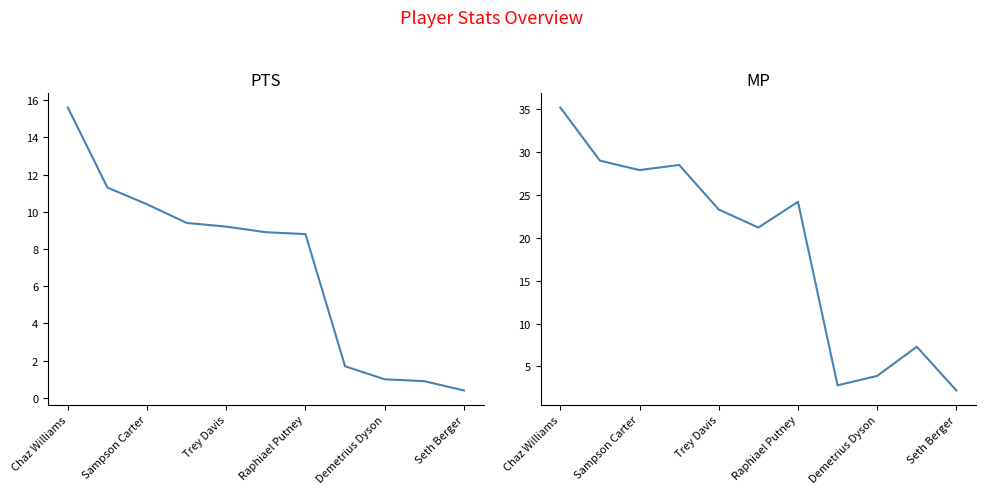

The PTS series shows 0.6 at Seth Berger. True or false?

False